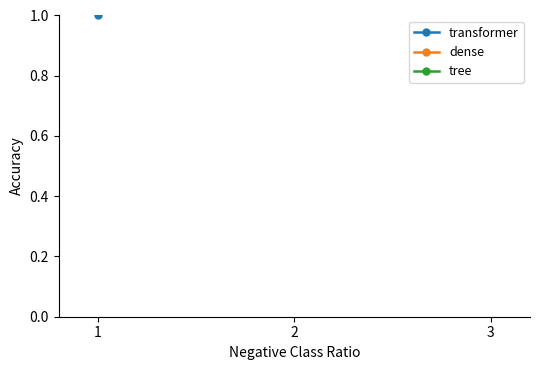

List the labels in order of dense value, smallest first.

1, 3, 2